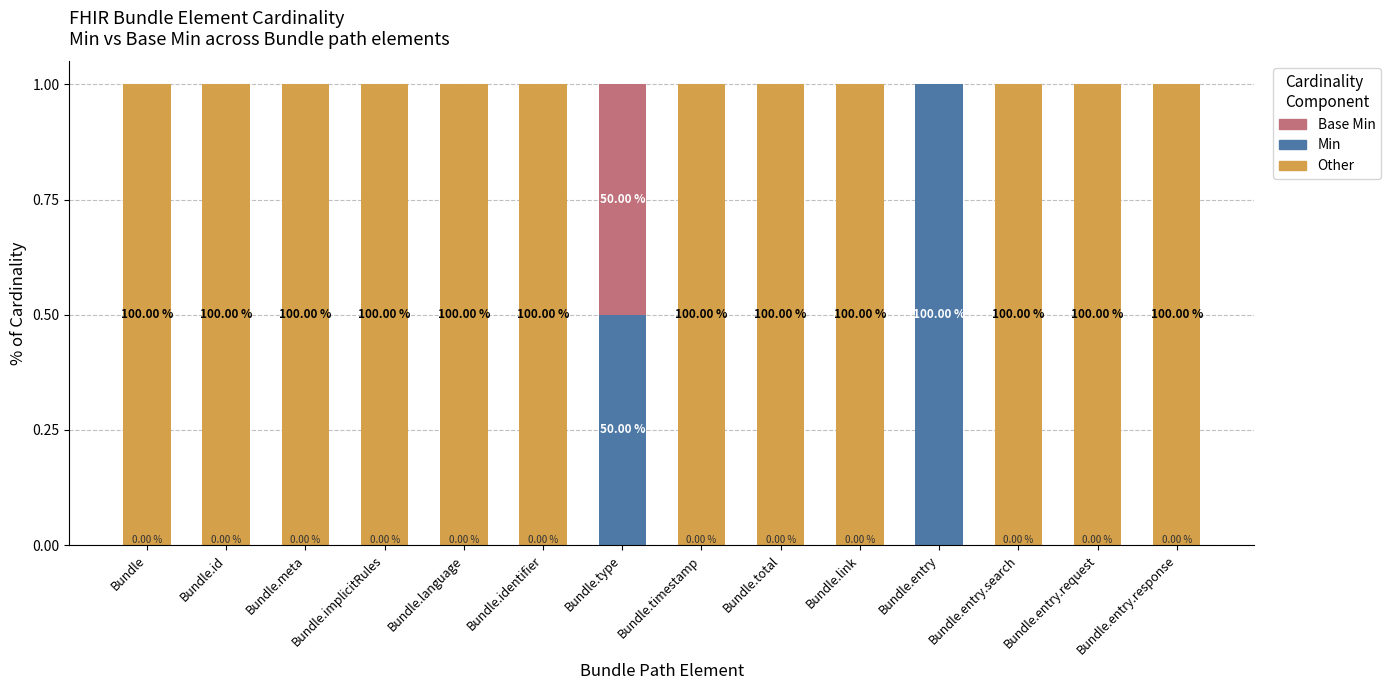

Which series has the largest total across all categories?

Other